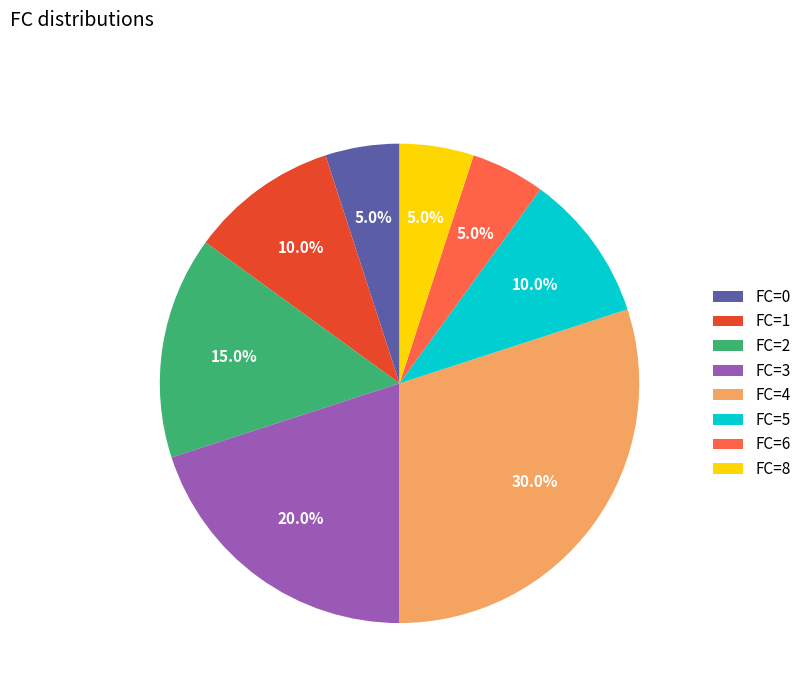

What portion of the pie excludes FC=0?

95.0%